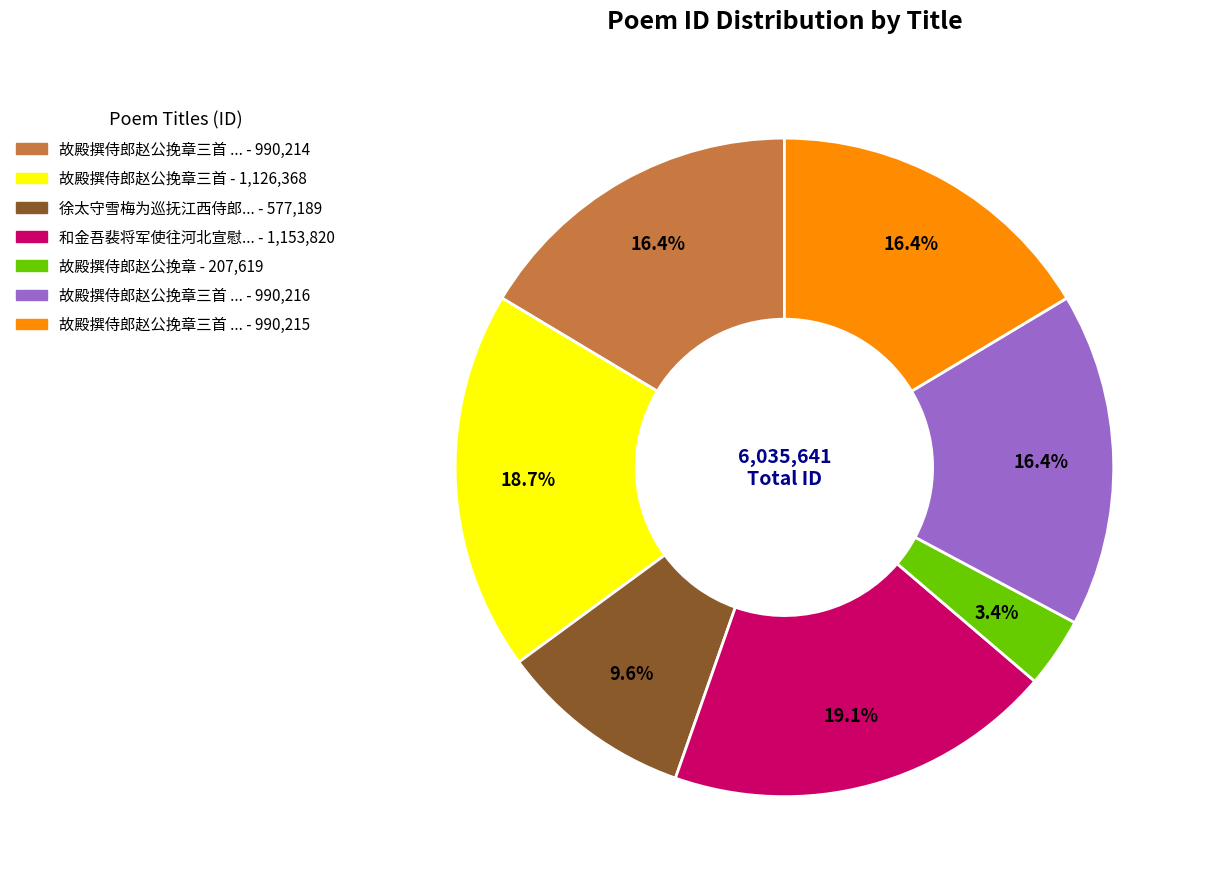

To the nearest percent, what is the average slice percentage?

14%